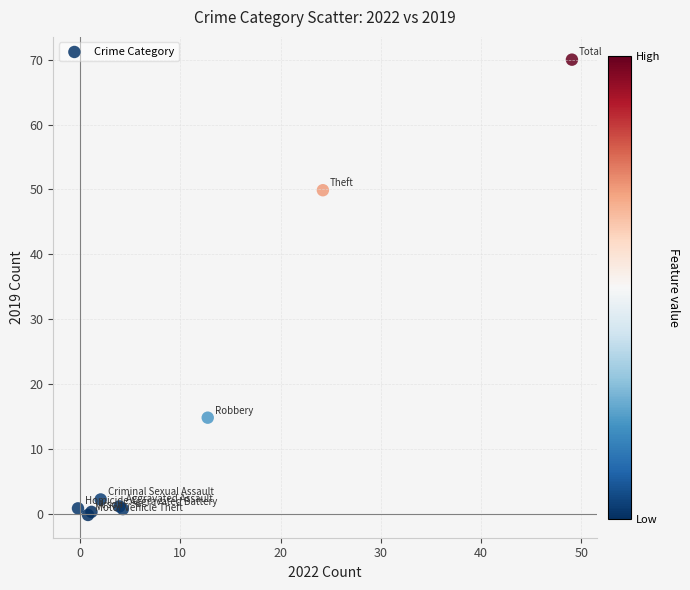

What Y value in the scatter plot is closest to 34?

49.9